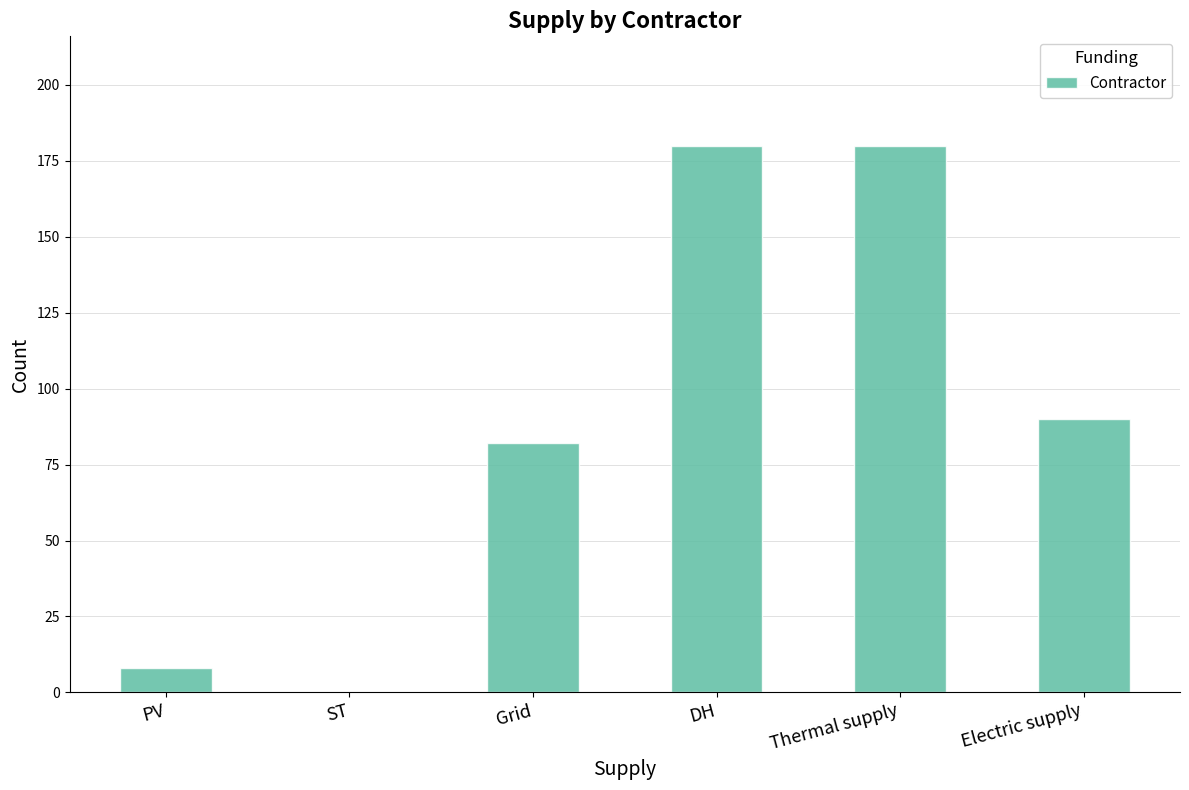

Reading left to right, transcribe all the data shown in this chart.

8	0	82	180	180	90